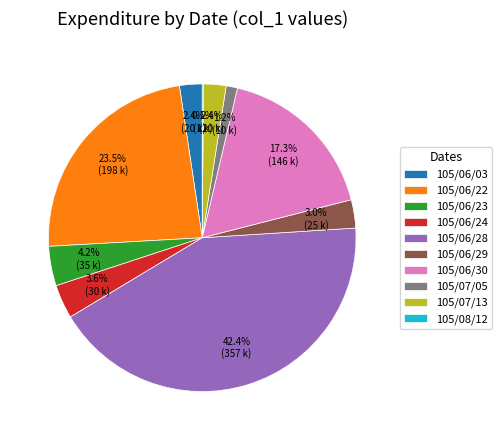

Which slice is the largest?

105/06/28